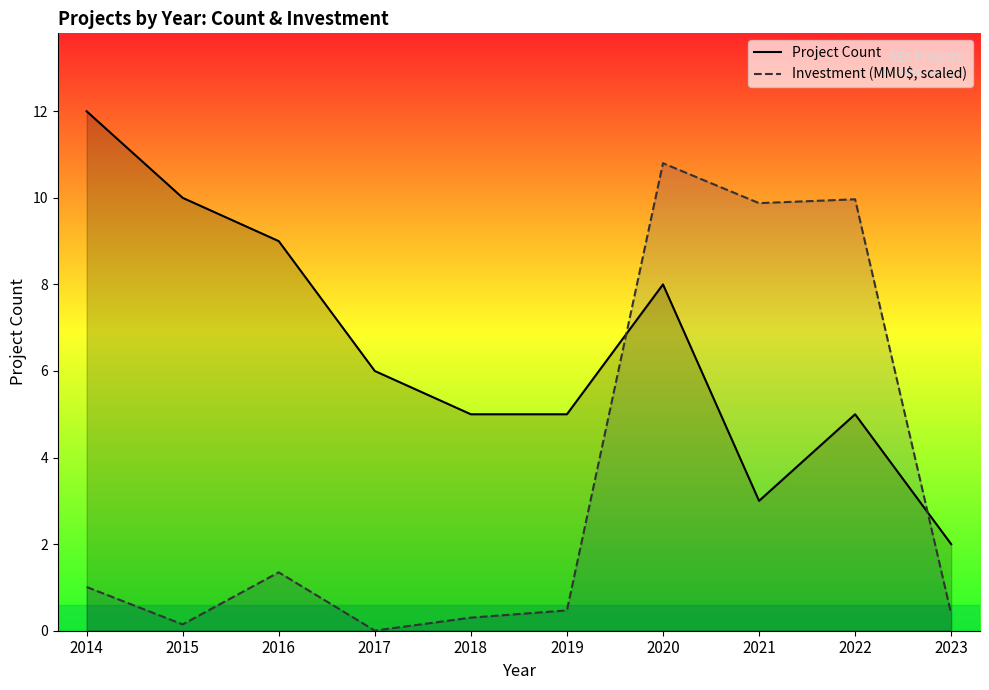

At 2020, list the series in order from smallest to largest.

Project Count, Investment (MMU$, scaled)